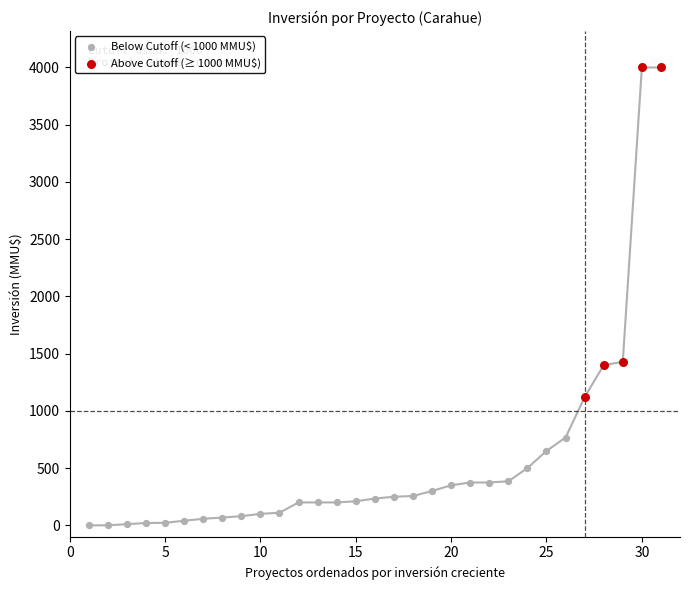

Which series reaches the maximum Y coordinate?

Above Cutoff (≥ 1000 MMU$)